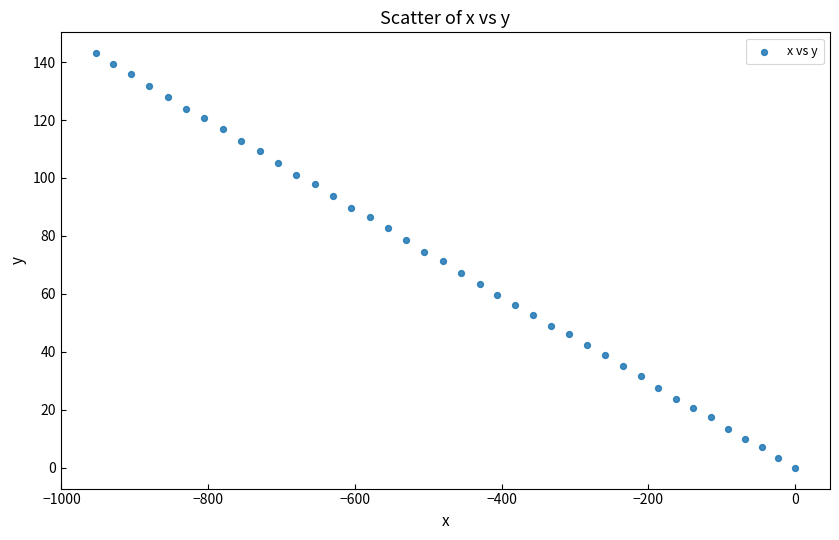

What is the range of Y values (max minus min)?

143.1